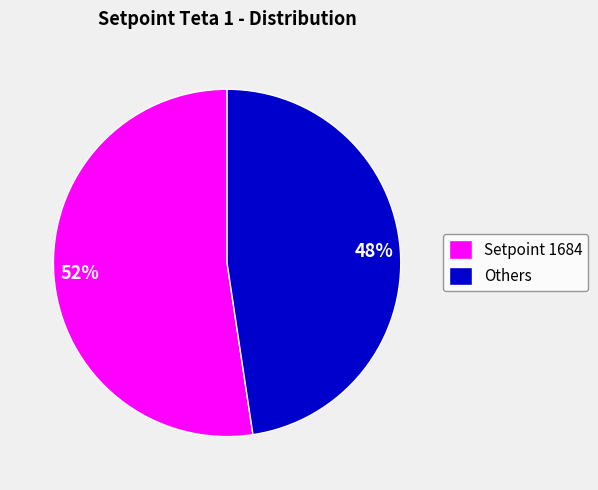

What percentage is the Setpoint 1684 slice, to the nearest percent?

52%